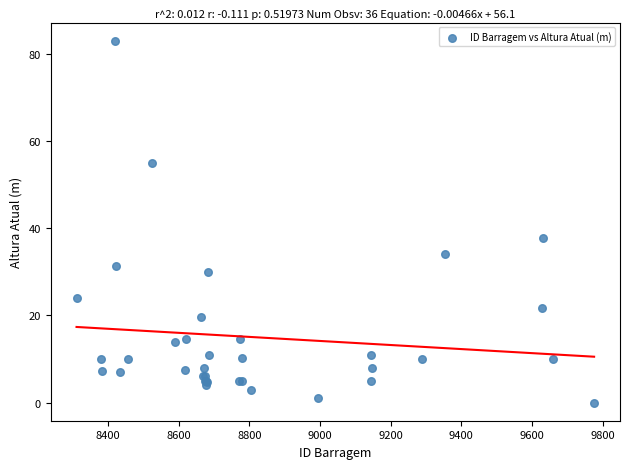

What Y value in the scatter plot is closest to 41?

37.7